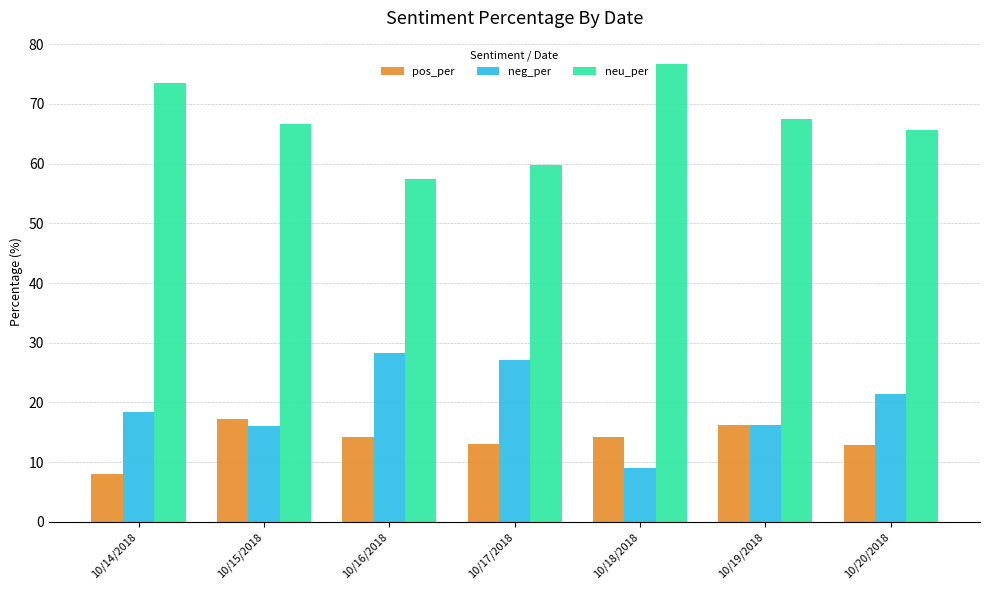

Which series changed the most between 10/14/2018 and 10/16/2018?

neu_per